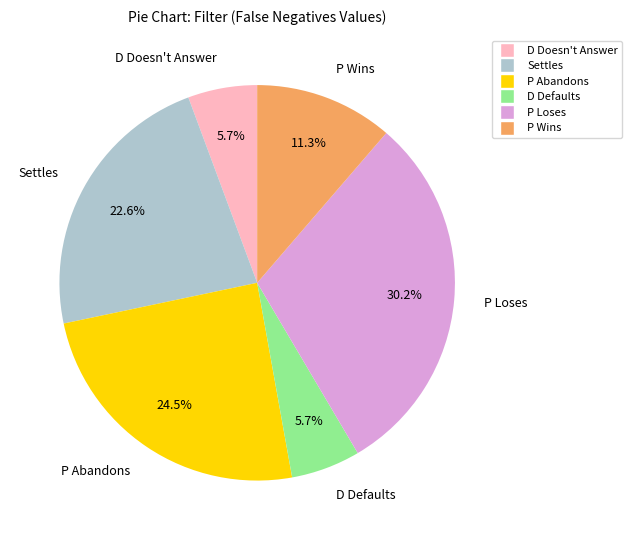

To the nearest percent, what is the difference between the largest and smallest slice percentages?

25%